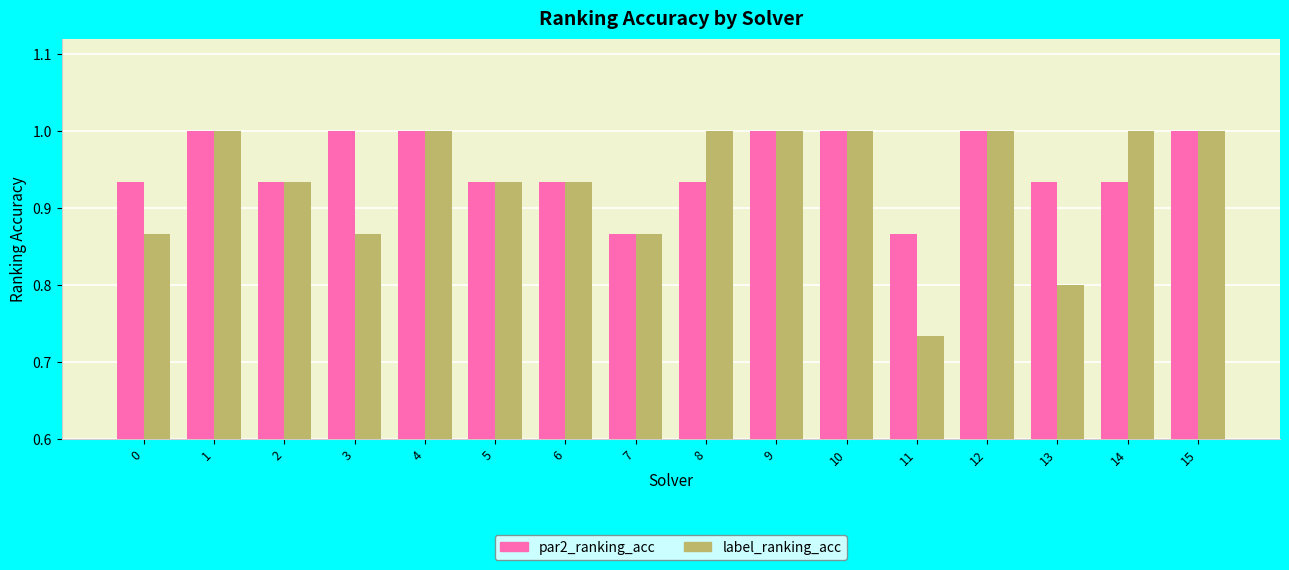

Which series has the largest total across all categories?

par2_ranking_acc